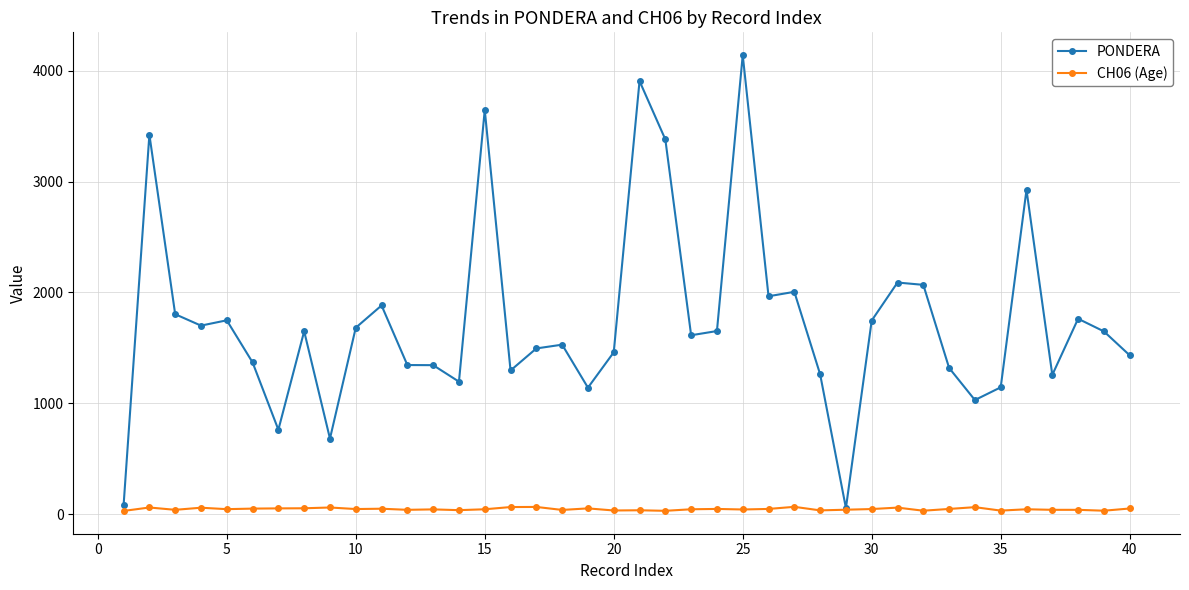

What is the value of the CH06 (Age) point at the 24th from the left?

46